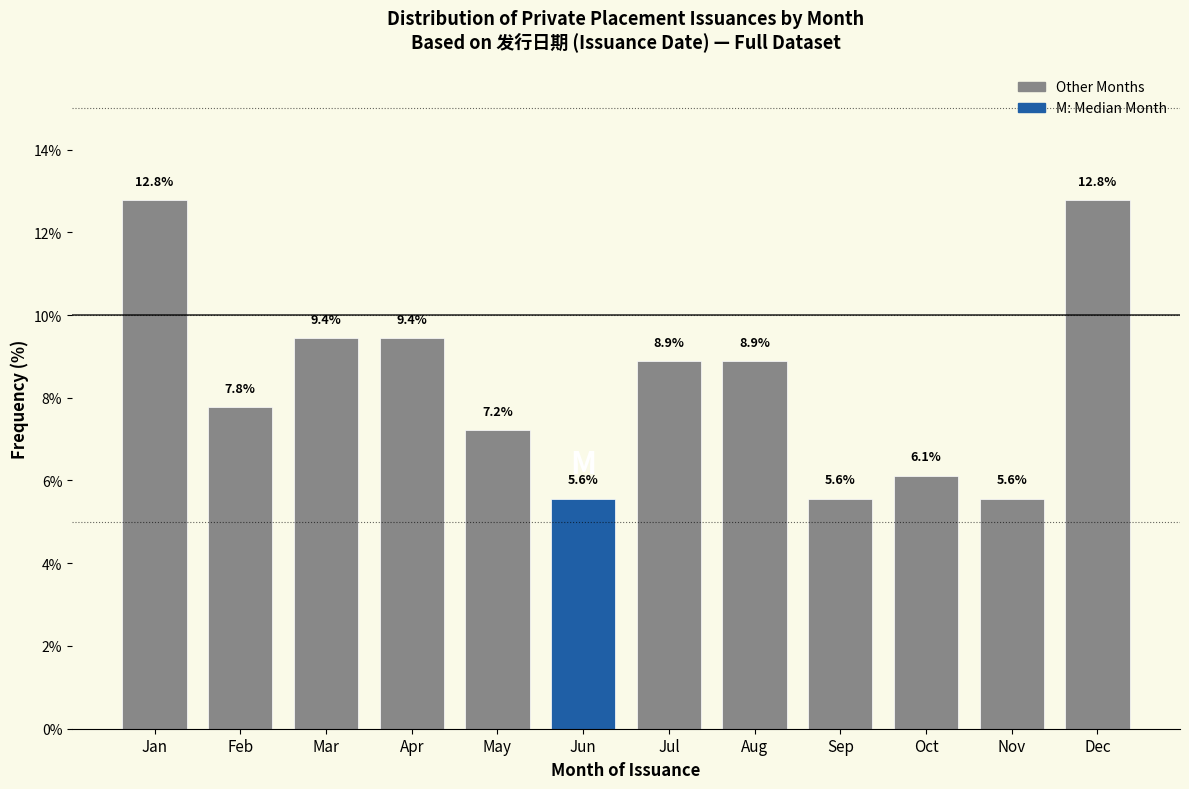

Reading left to right, what are all the values shown in this chart?

12.8	7.8	9.4	9.4	7.2	5.6	8.9	8.9	5.6	6.1	5.6	12.8